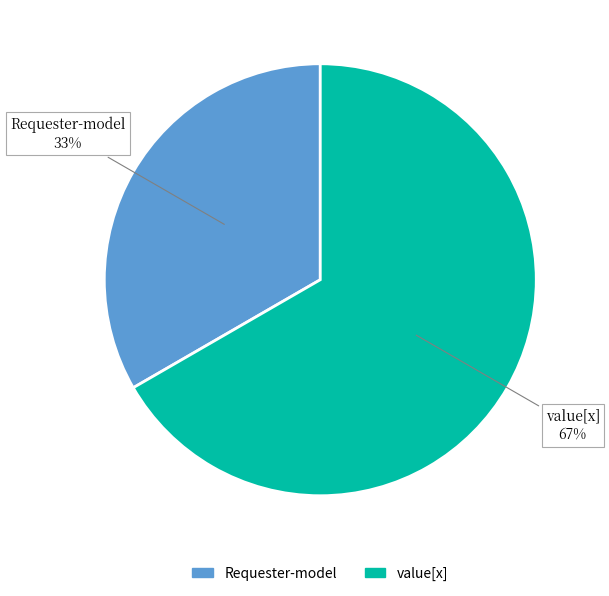

To the nearest percent, what is the average slice percentage?

50%